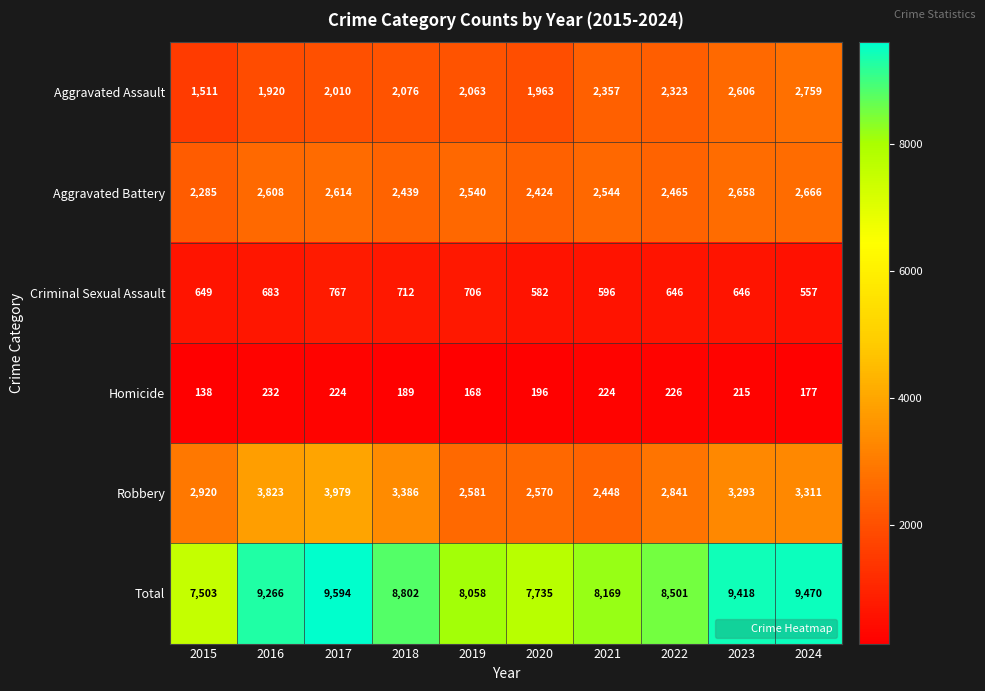

Which category has the highest value across all series?

2017